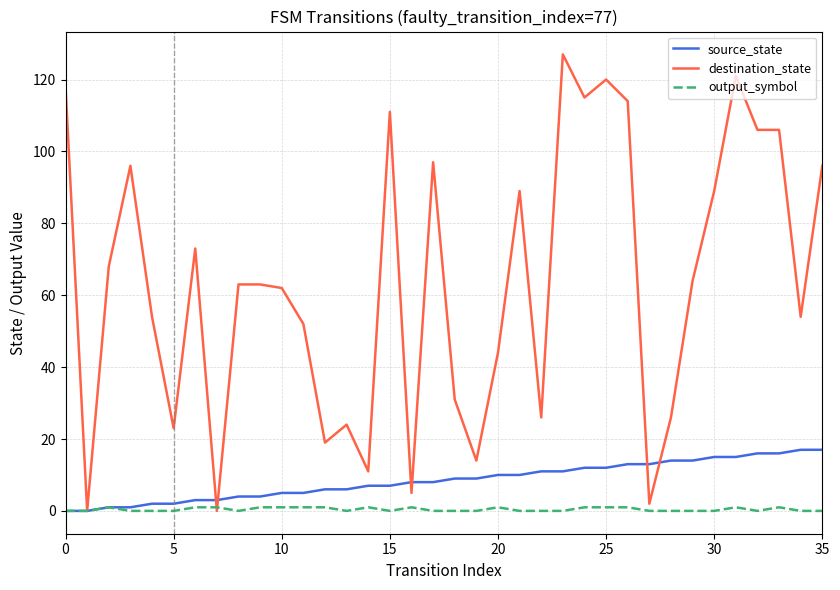

Which series has the widest spread of values?

destination_state